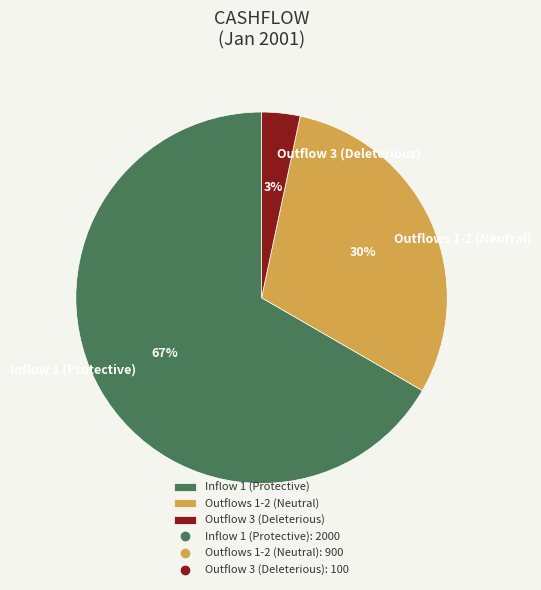

What is the majority slice?

Inflow 1 (Protective)